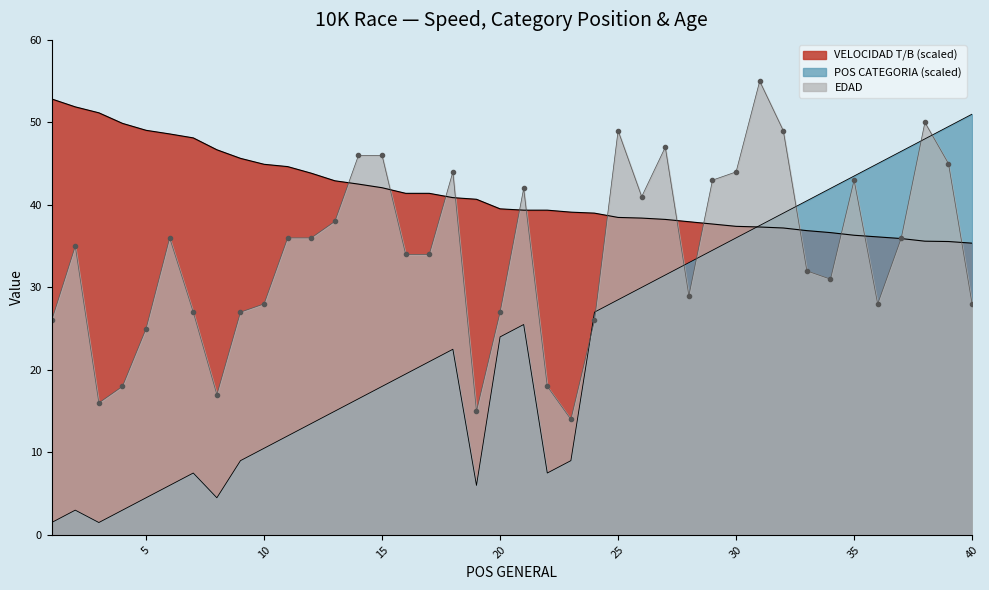

Which series has the widest spread of values?

POS CATEGORIA